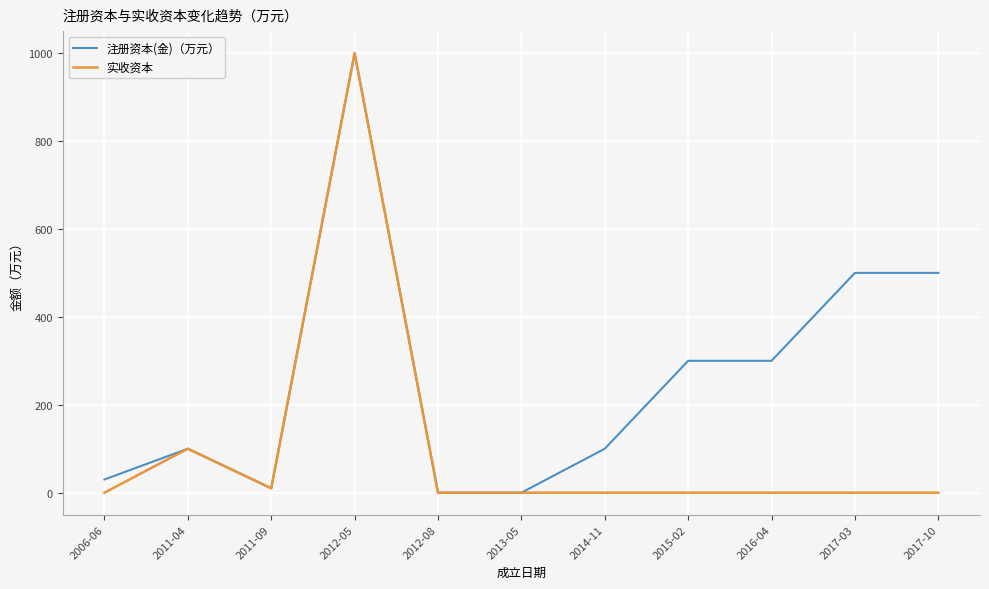

Reading right to left, transcribe all the data shown in this chart.

注册资本(金)（万元）: 2017-10=500	2017-03=500	2016-04=300	2015-02=300	2014-11=100	2013-05=0	2012-08=0	2012-05=1000	2011-09=10	2011-04=100	2006-06=30
实收资本: 2017-10=0	2017-03=0	2016-04=0	2015-02=0	2014-11=0	2013-05=0	2012-08=0	2012-05=1000	2011-09=10	2011-04=100	2006-06=0